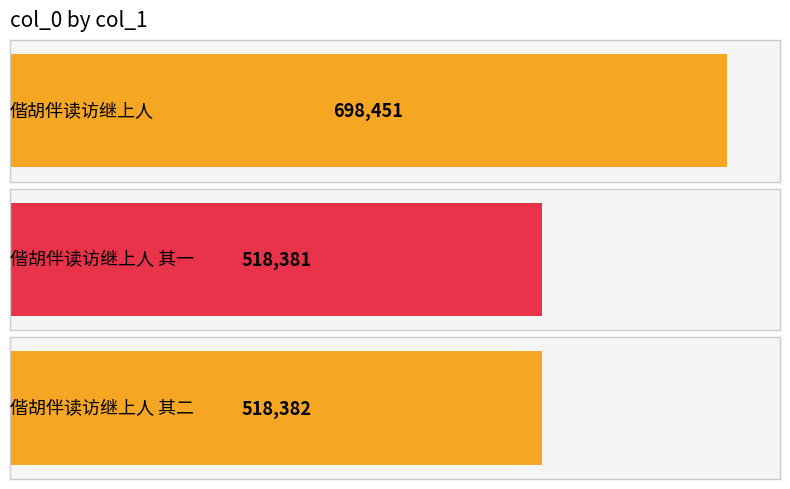

What is the smallest value displayed?

518381